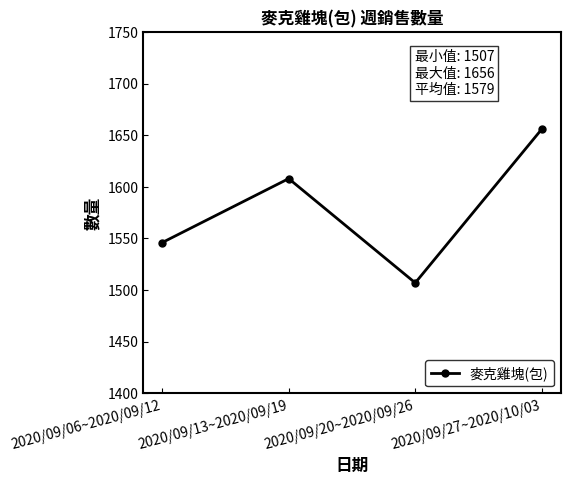

What is the label of the 4th point from the right?

2020/09/06~2020/09/12